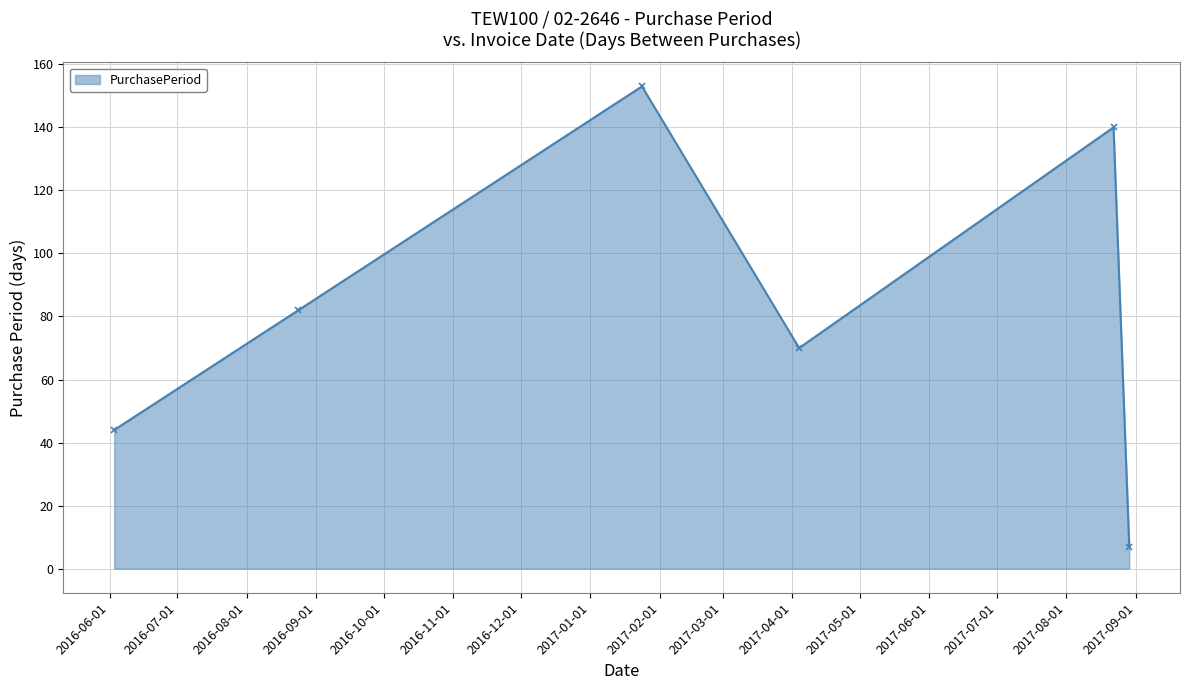

What is the value of the 5th point from the left?

140